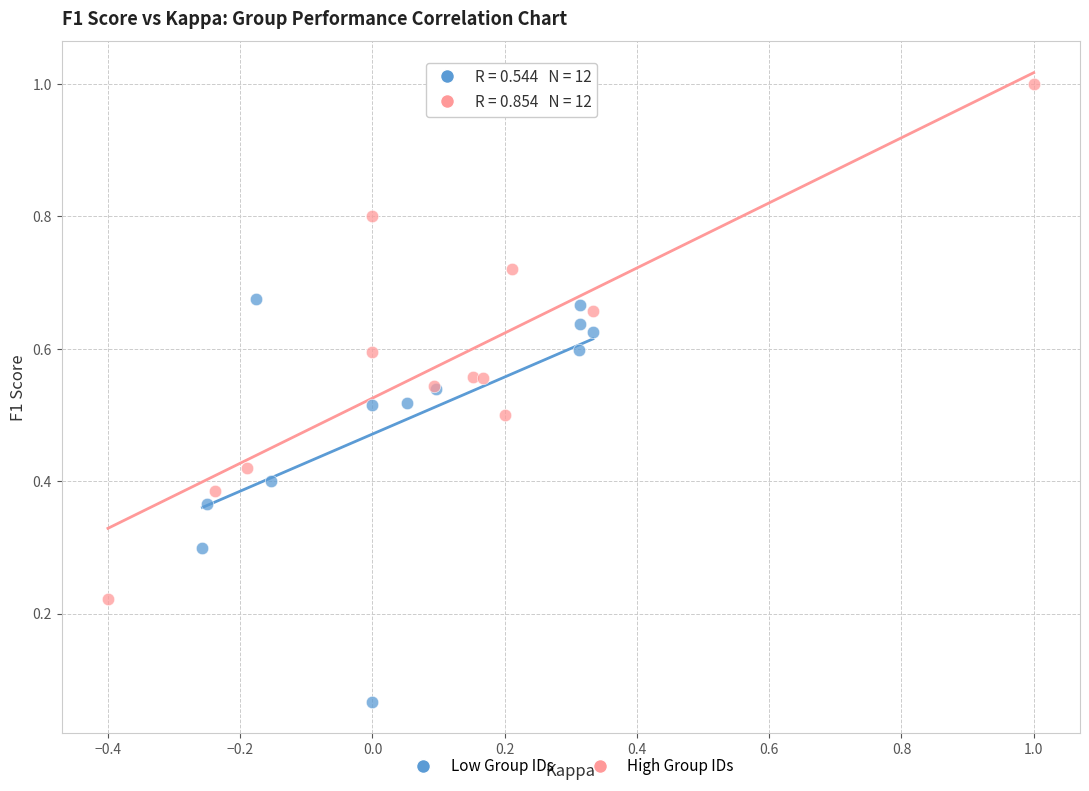

Which series has the widest spread of Y values?

High Group IDs